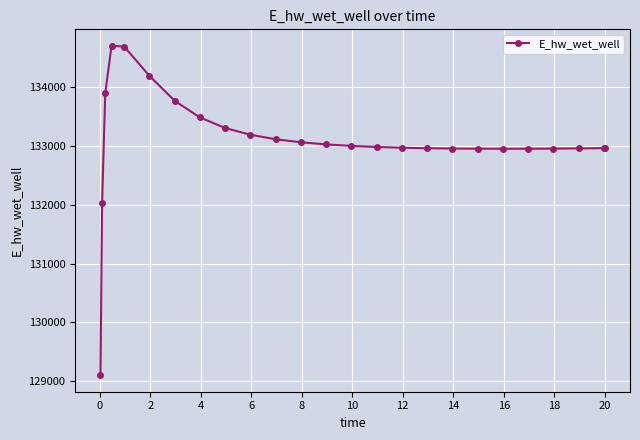

Is this an area chart (filled region under the line)?

No